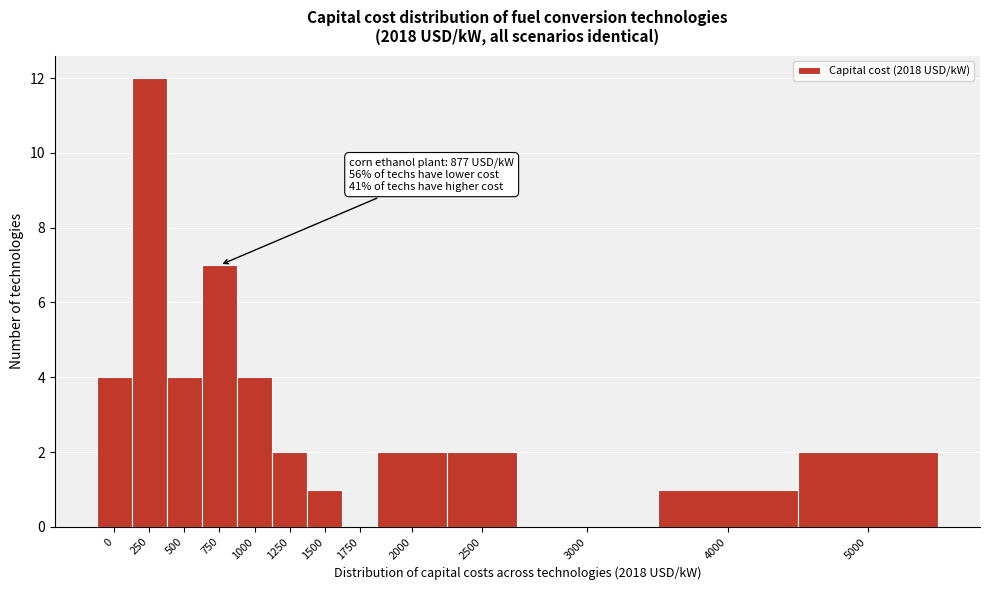

Reading left to right, list all the values displayed in this chart.

0=4	250=12	500=4	750=7	1000=4	1250=2	1500=1	1750=0	2000=2	2500=2	3000=0	4000=1	5000=2